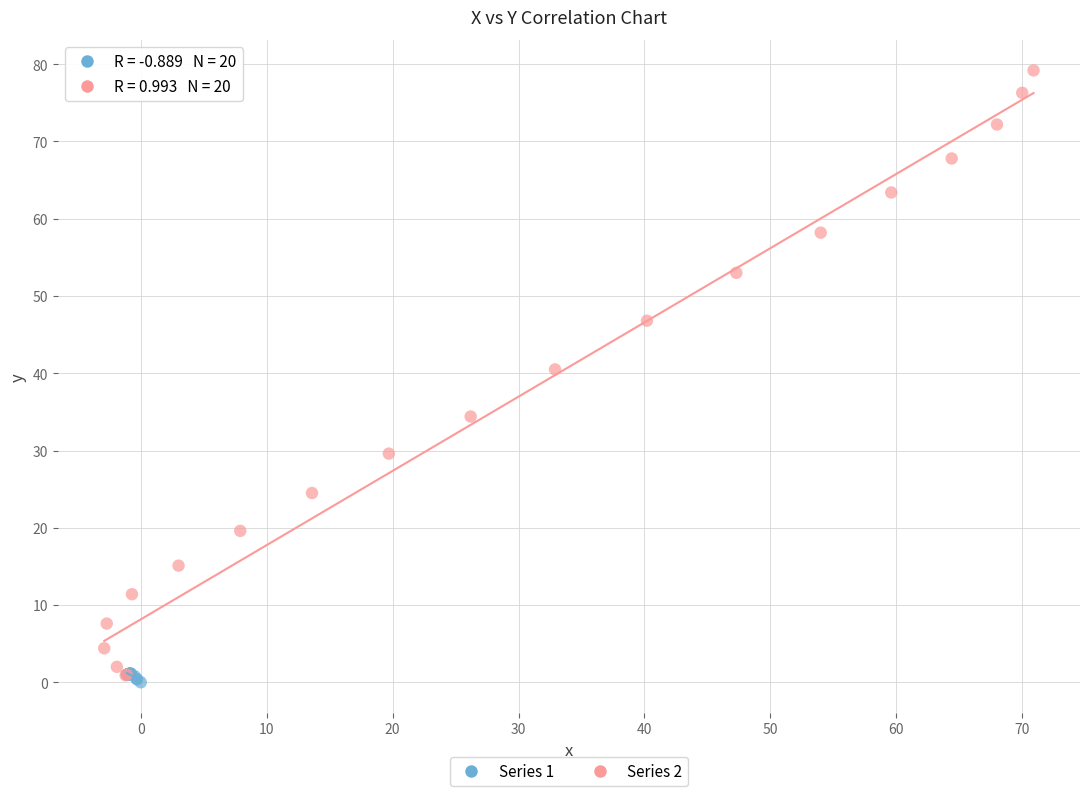

Which series has the widest spread of Y values?

Series 2